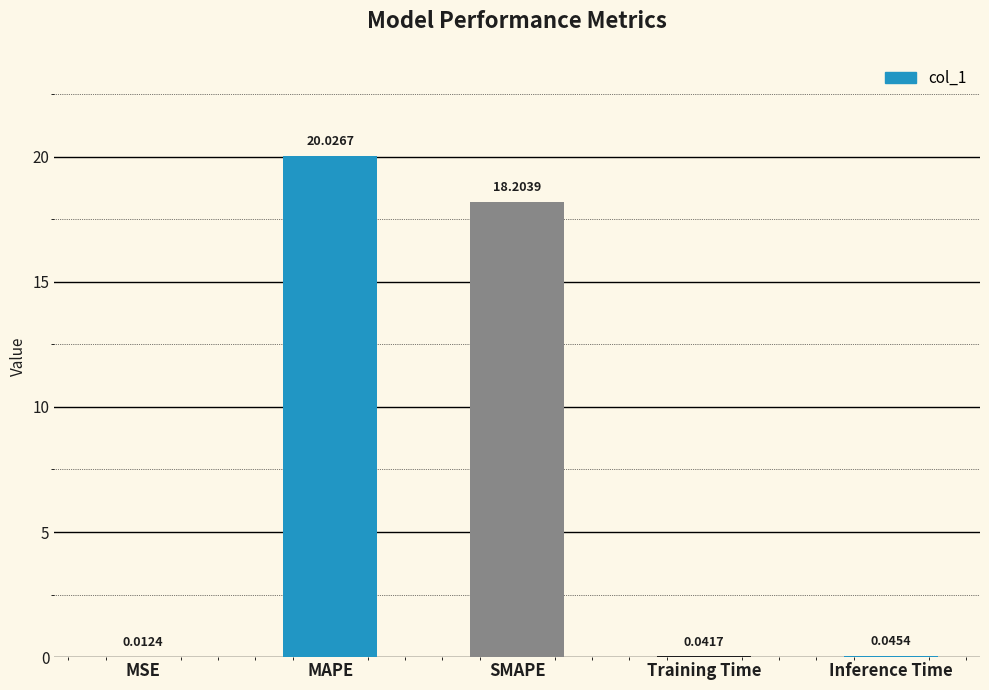

The value at MAPE is 20.0. True or false?

True